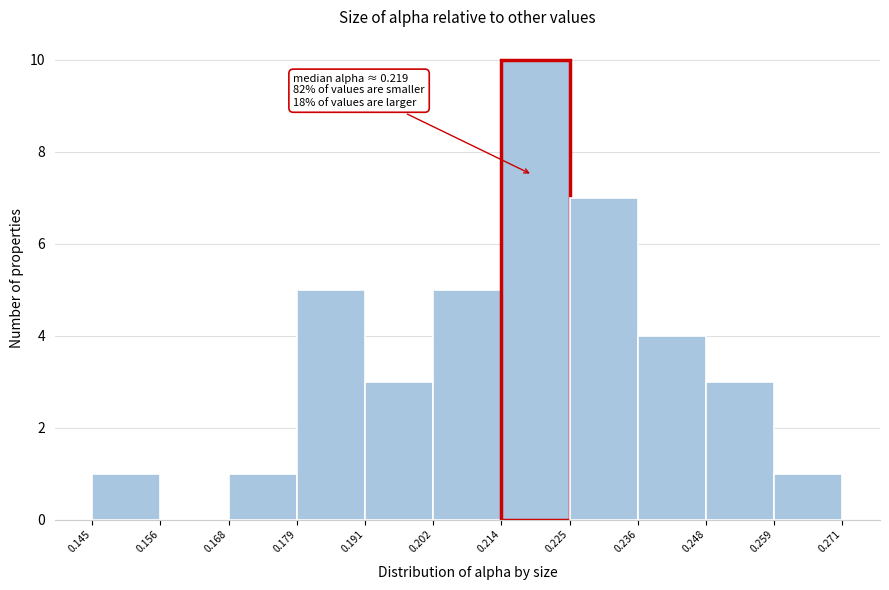

Over which range of the x-axis is the bar tallest?

0.214 to 0.225